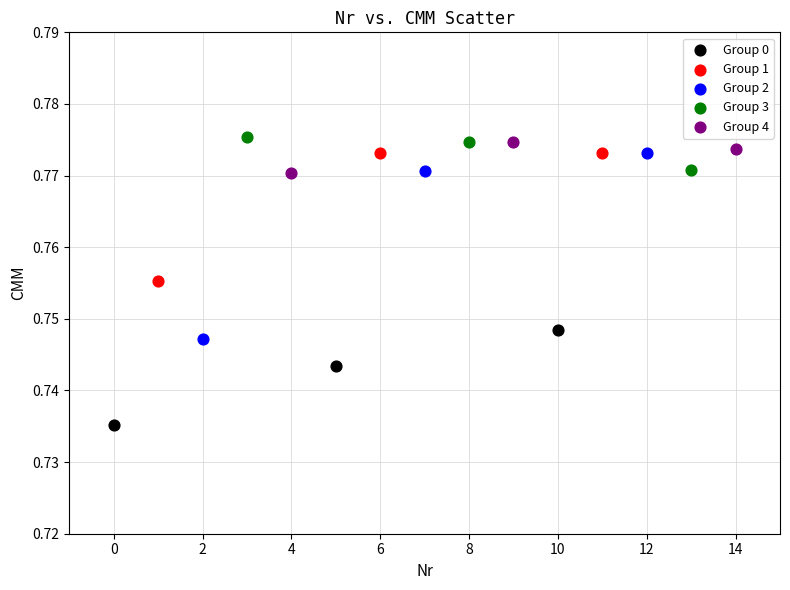

Which series contains the lowest Y value?

Group 0